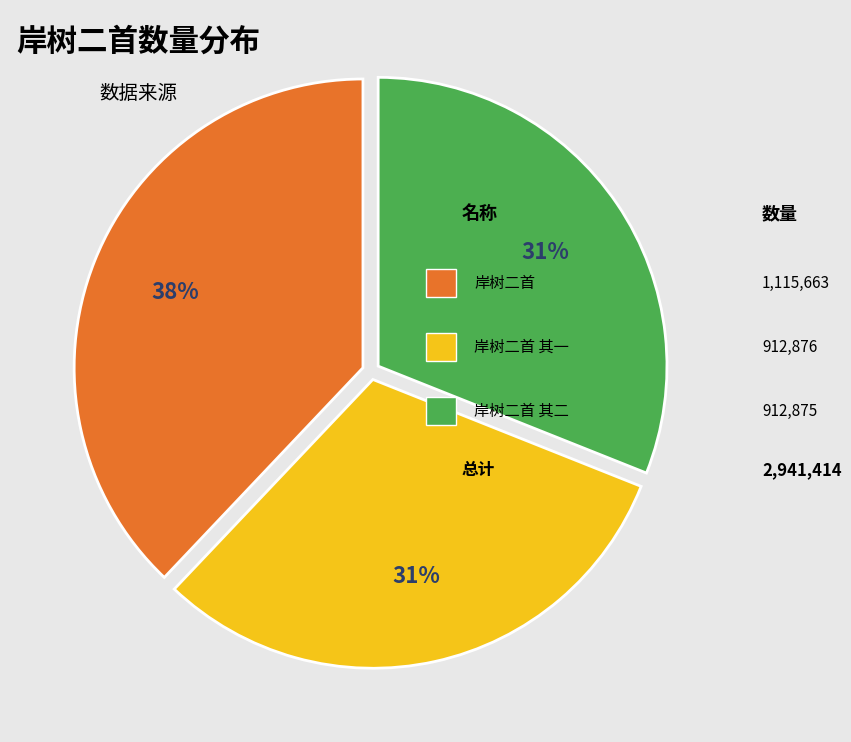

How many segments does this pie chart have?

3